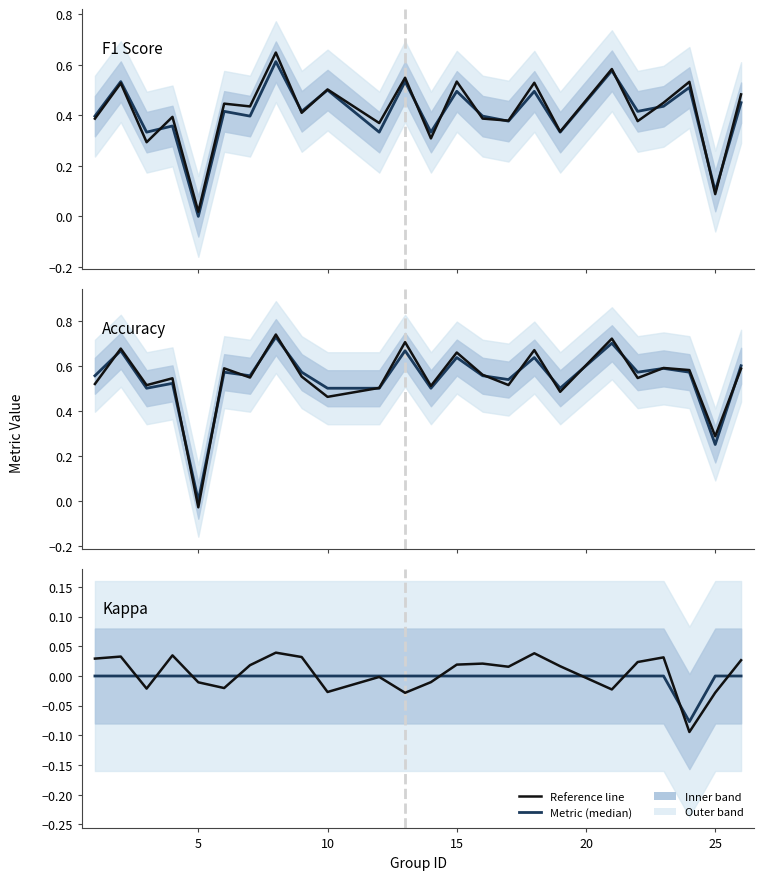

How many times do f1 and f1_ref cross each other?

11